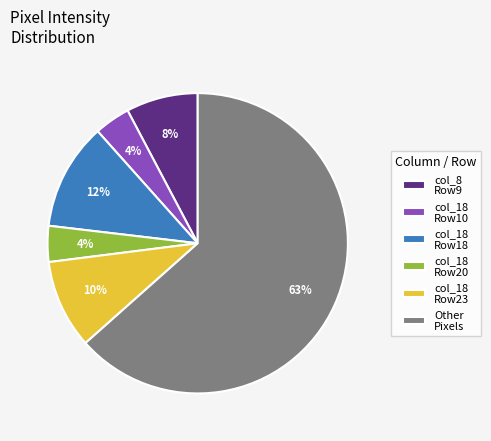

True or false: col_18 Row18 accounts for 20% of the total.

False